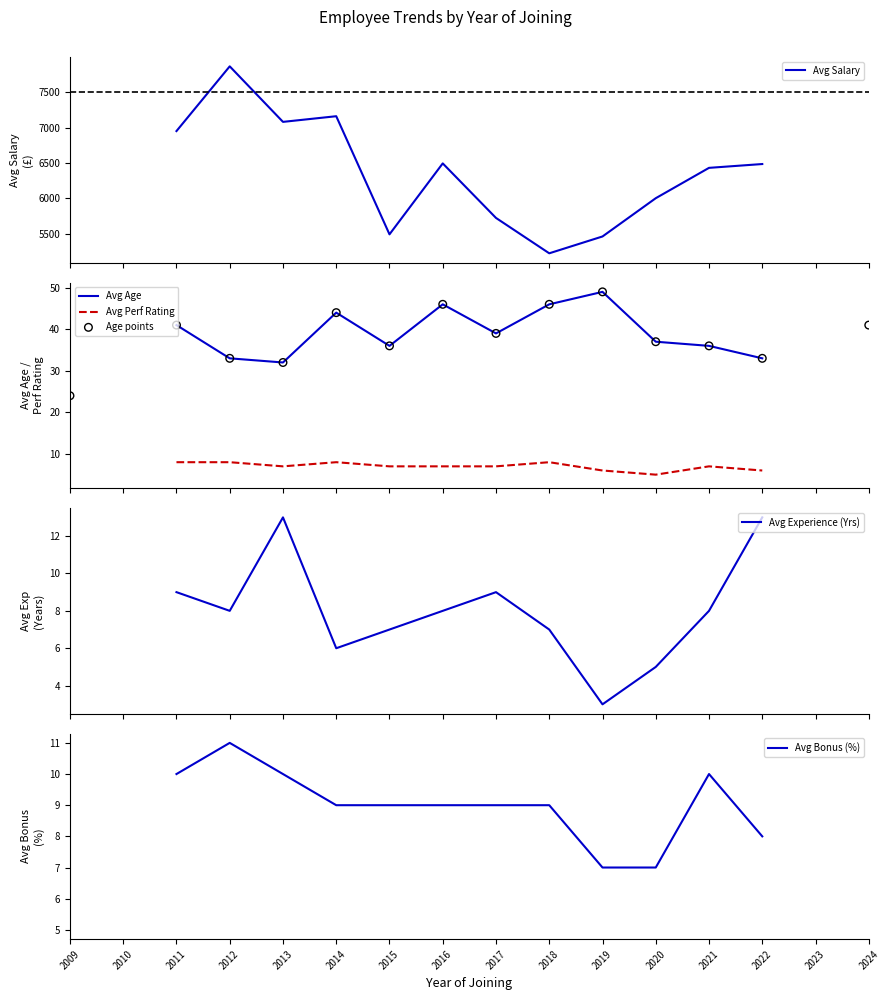

At which category is the sum across all series the highest?

2012